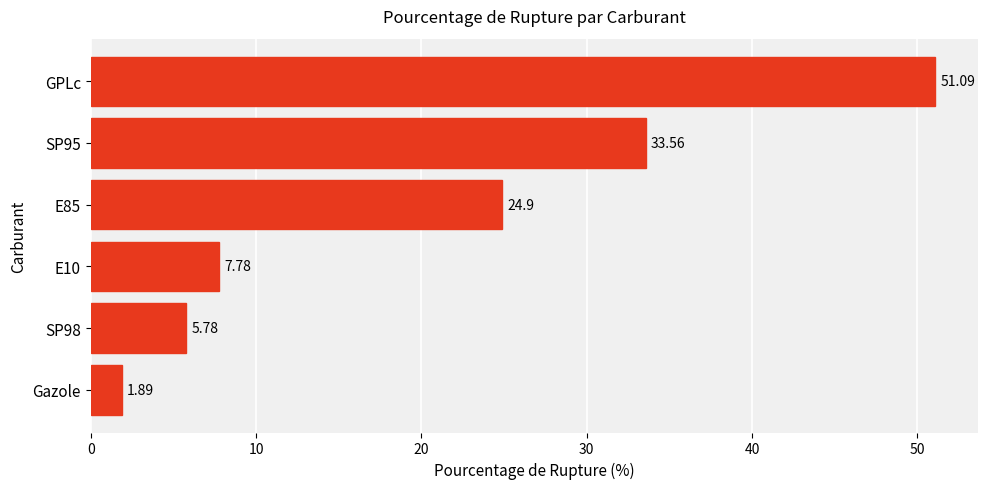

What is the change in value from Gazole to GPLc?

+49.2